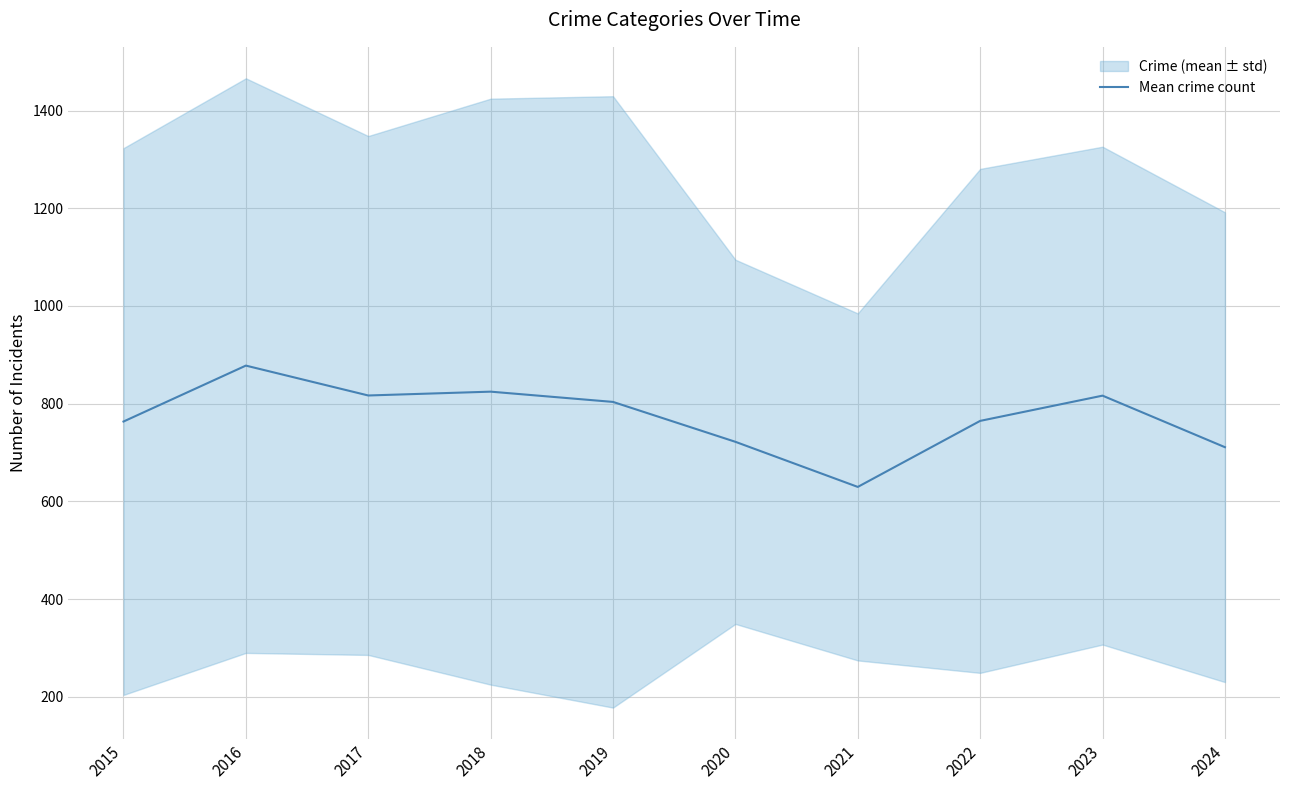

Which has a higher value, 2022 or 2019?

2019